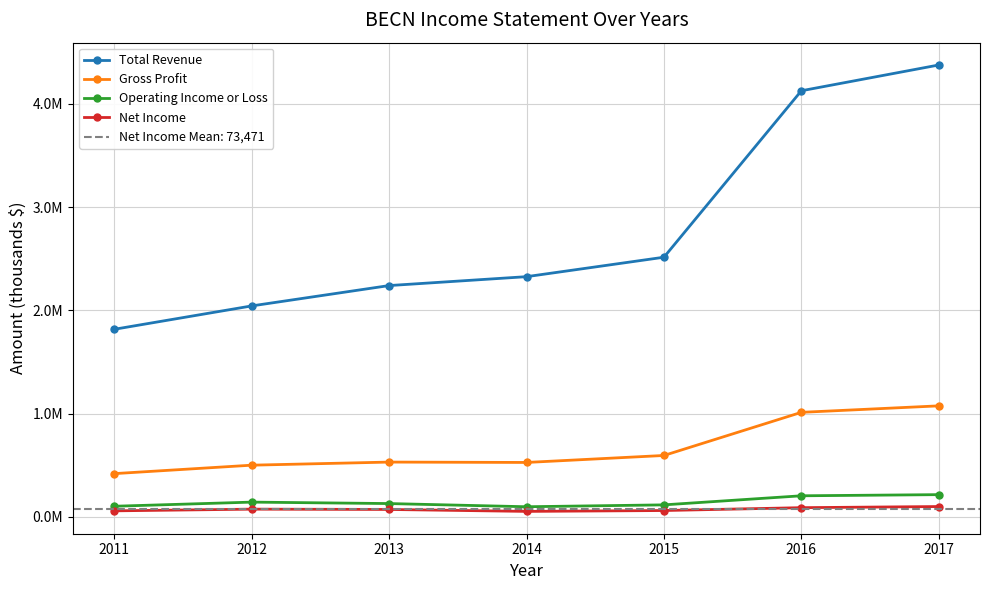

Where is the first local maximum for Net Income?

2012